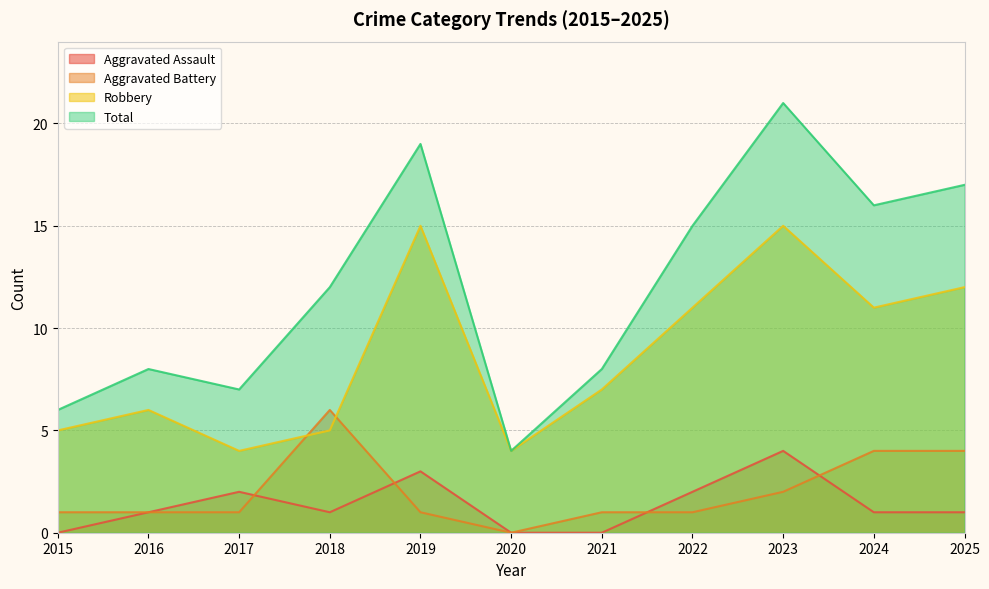

List the series in order of their peak value, lowest first.

Aggravated Assault, Aggravated Battery, Robbery, Total